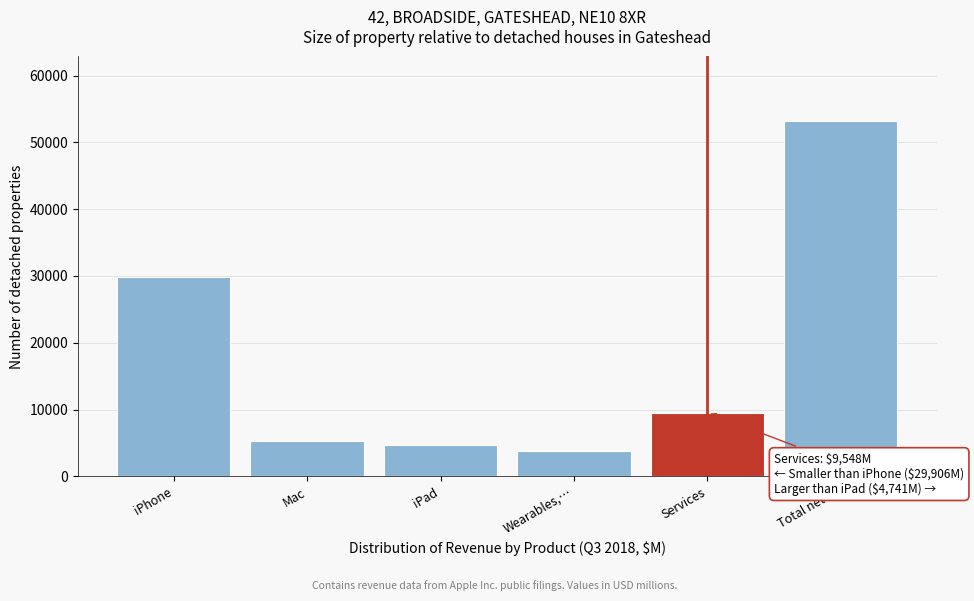

Reading left to right, list all the values displayed in this chart.

29906	5330	4741	3740	9548	53265